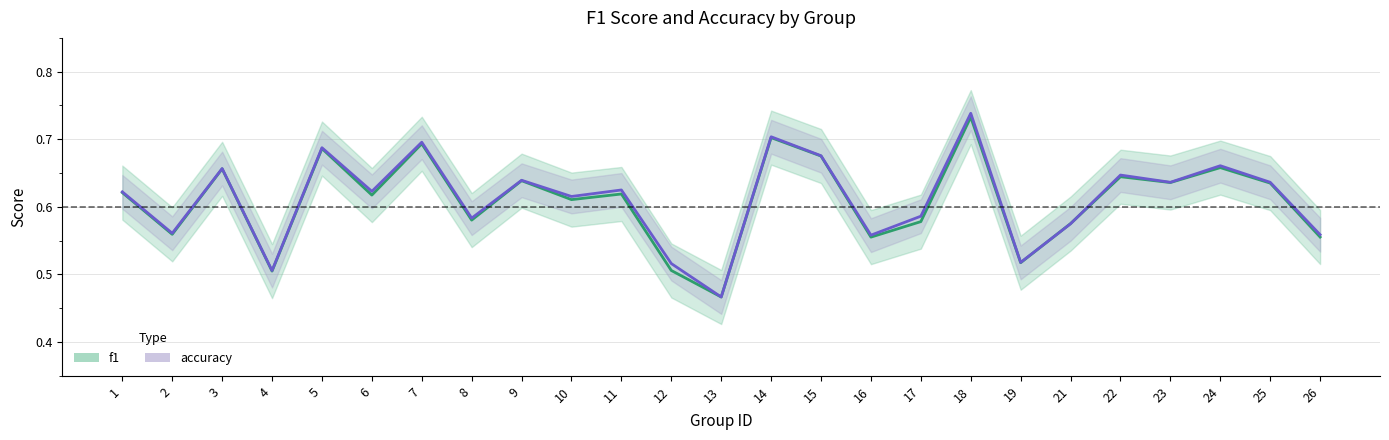

In f1, how many points are lower than both neighbors (excluding endpoints)?

9